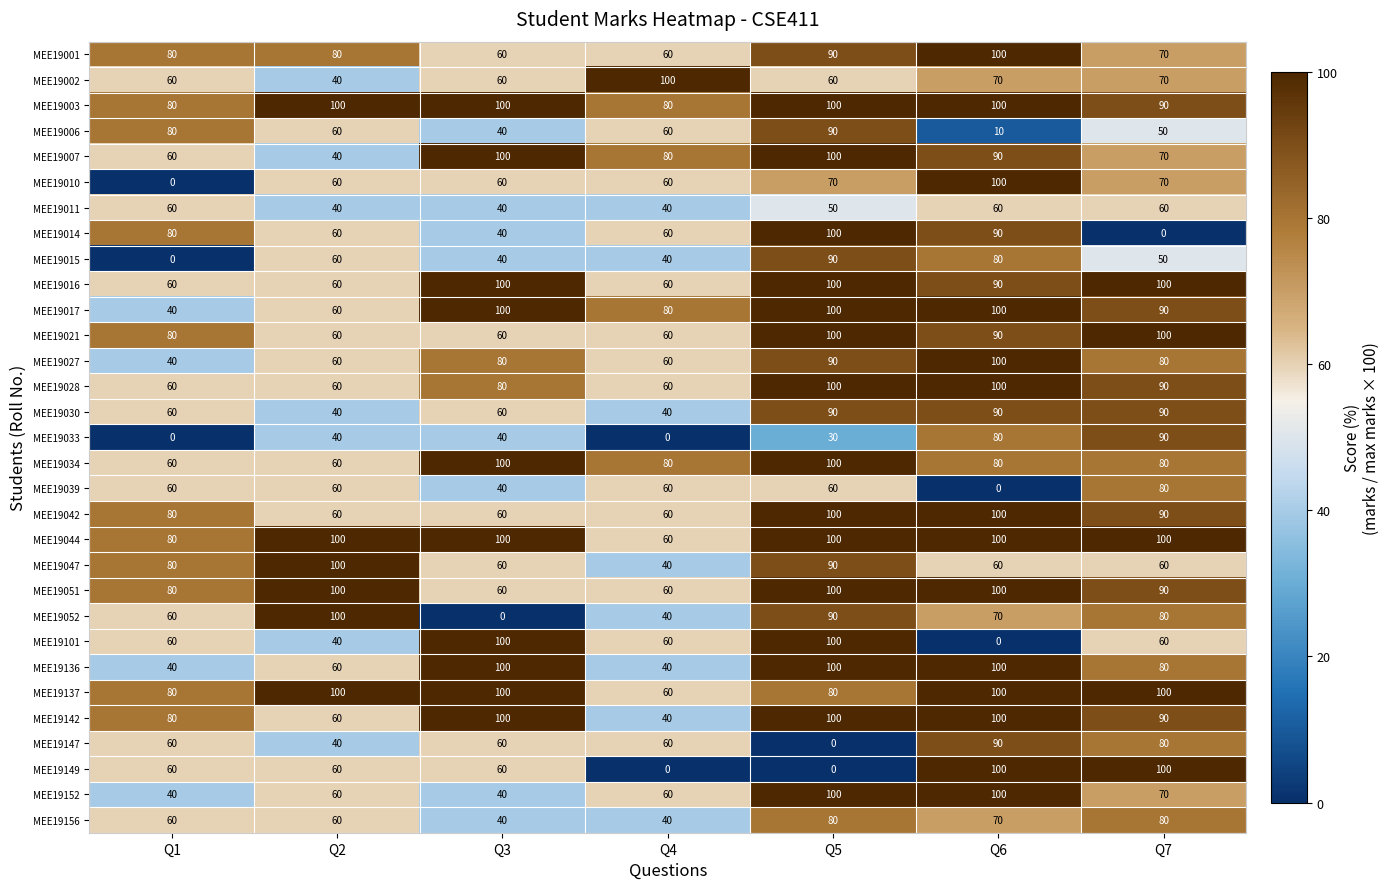

Count the MEE19044 values in the range 80 to 100.

6